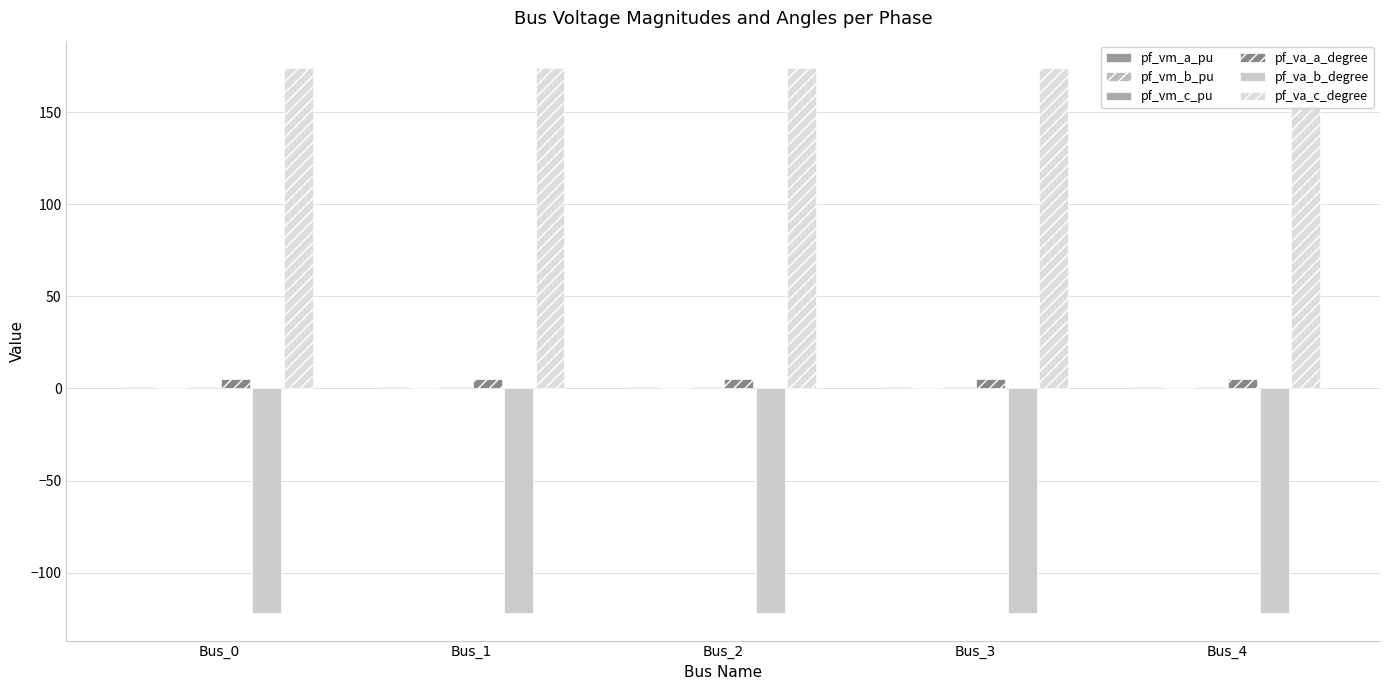

Which label corresponds to the largest value in the chart?

Bus_1